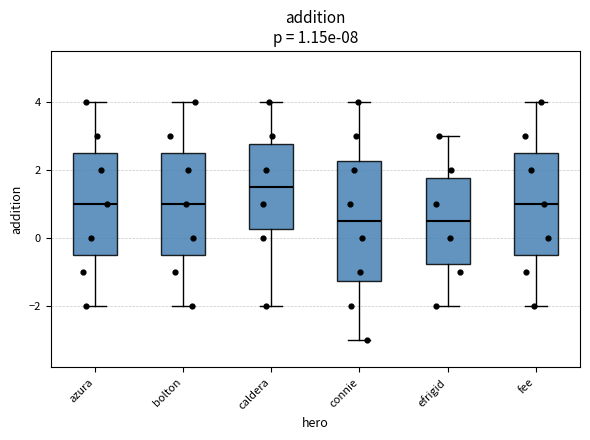

Which box's median line is the highest?

caldera